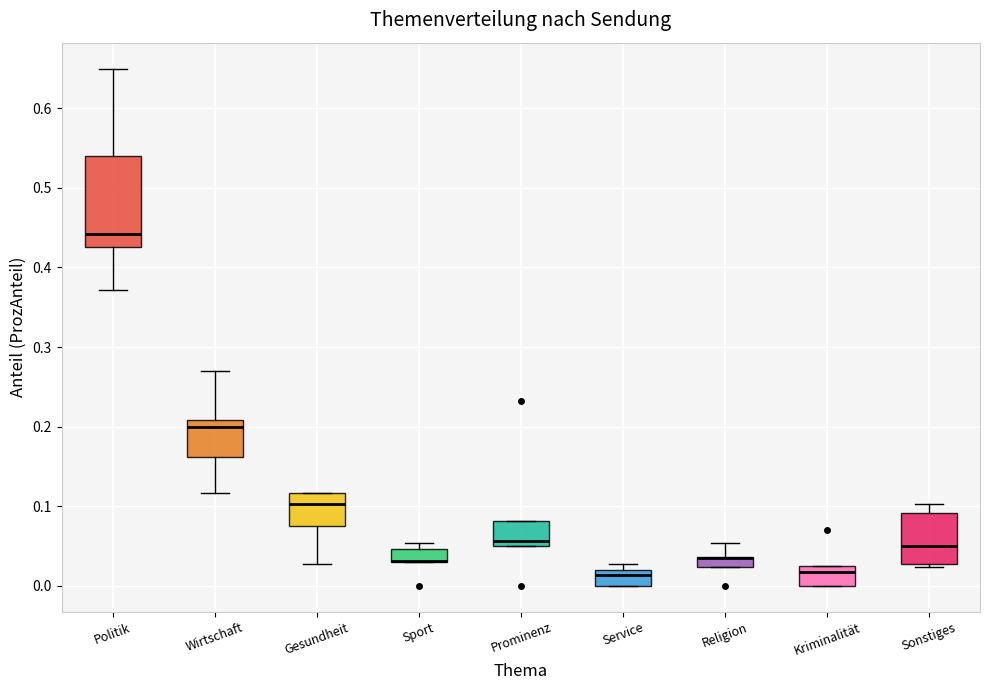

Which box is the tallest, from its lower edge to its upper edge?

Politik